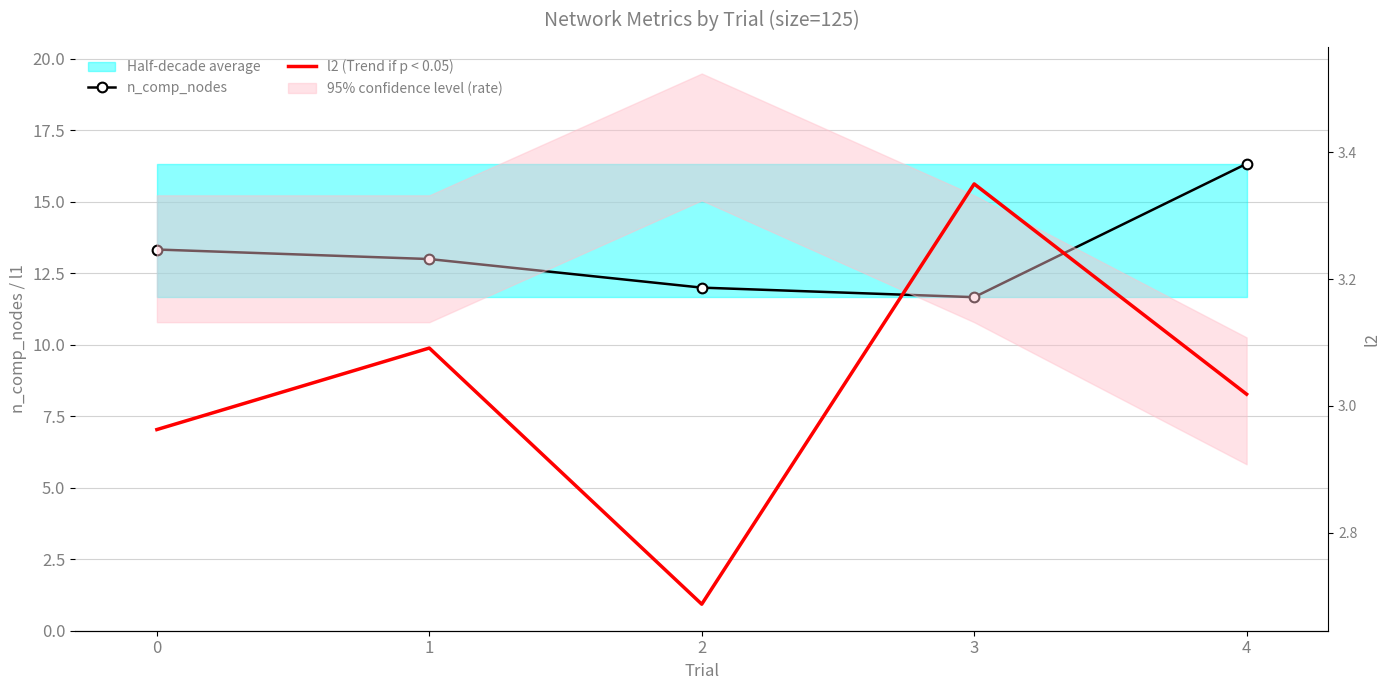

What is the difference between the maximum and minimum values in the l2 (Trend if p < 0.05) series?

0.7